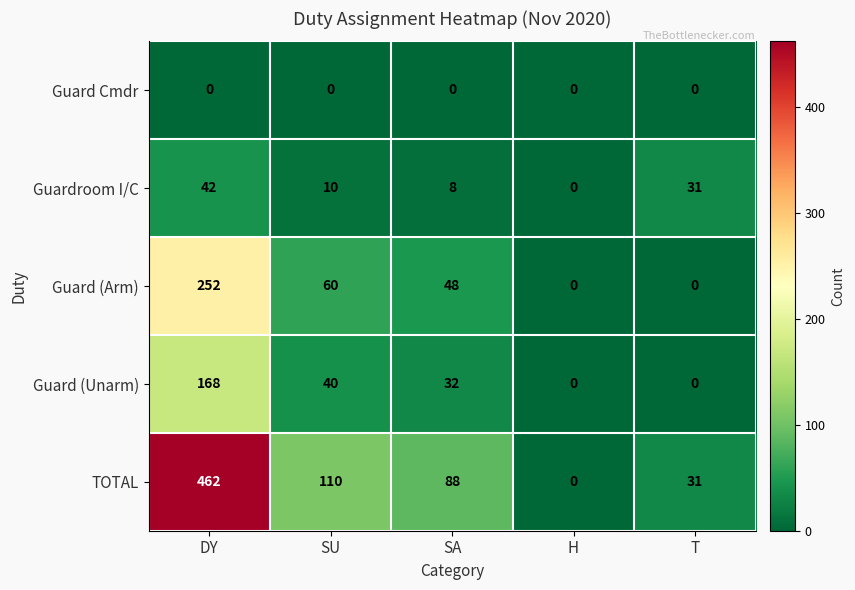

The value of Guard (Arm) at H is 124. True or false?

False